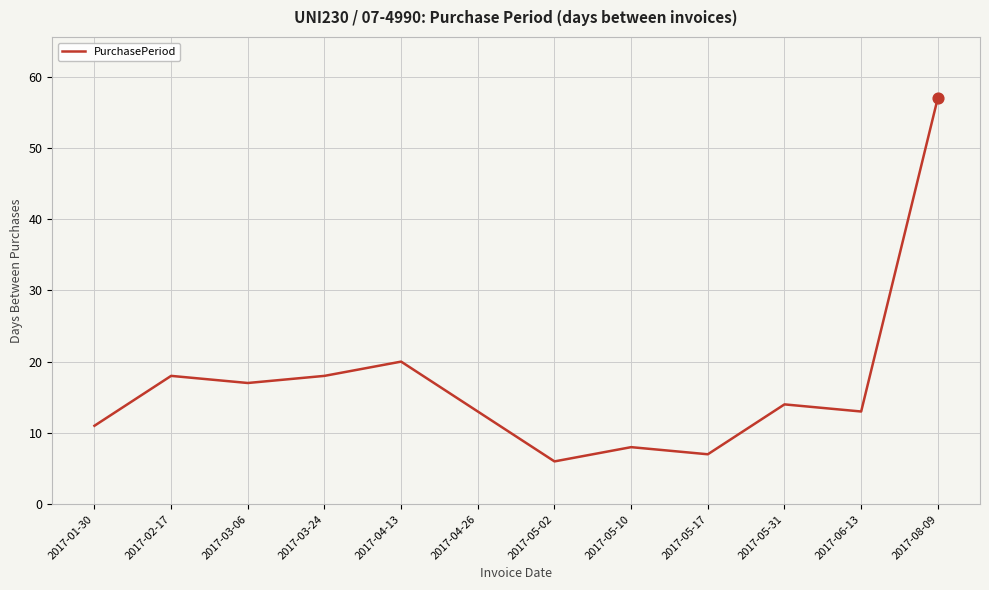

What is the change in value from 2017-02-17 to 2017-03-06?

-1